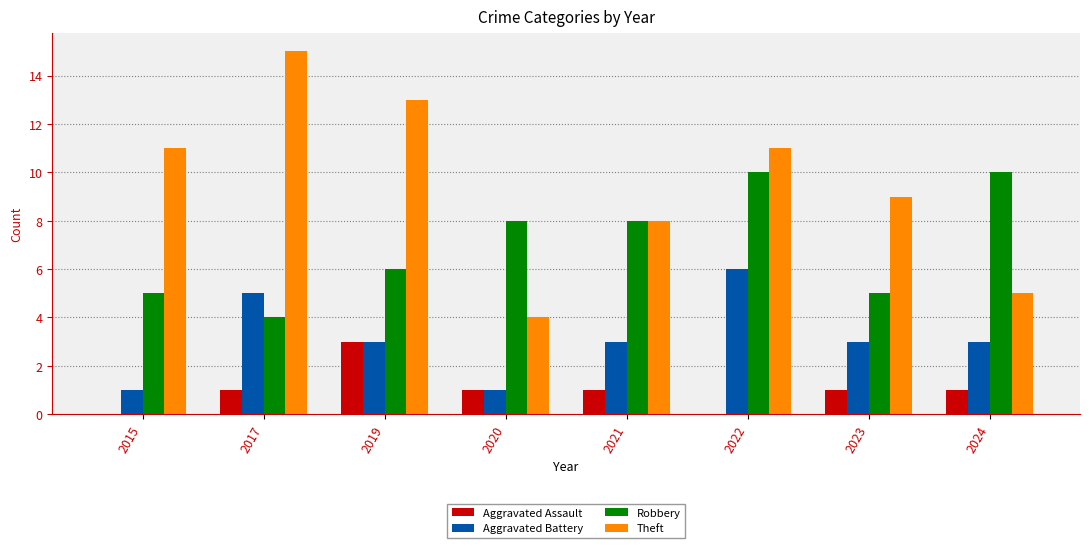

Reading left to right, transcribe all the data shown in this chart.

Aggravated Assault: 2015=0	2017=1	2019=3	2020=1	2021=1	2022=0	2023=1	2024=1
Aggravated Battery: 2015=1	2017=5	2019=3	2020=1	2021=3	2022=6	2023=3	2024=3
Robbery: 2015=5	2017=4	2019=6	2020=8	2021=8	2022=10	2023=5	2024=10
Theft: 2015=11	2017=15	2019=13	2020=4	2021=8	2022=11	2023=9	2024=5